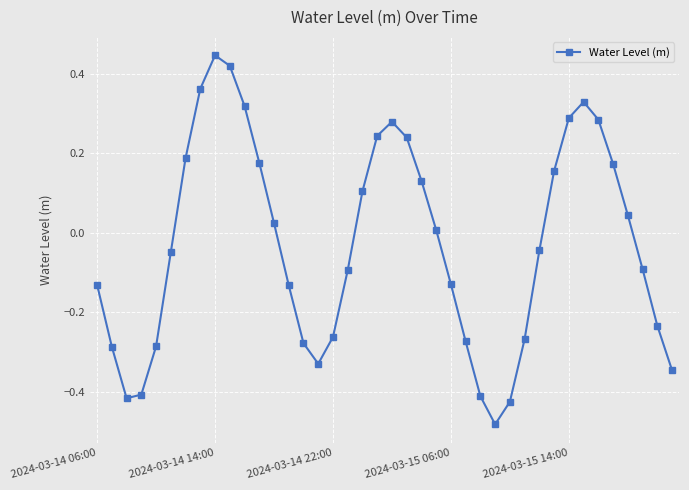

True or false: there are more than 1 points higher than both neighbors.

True